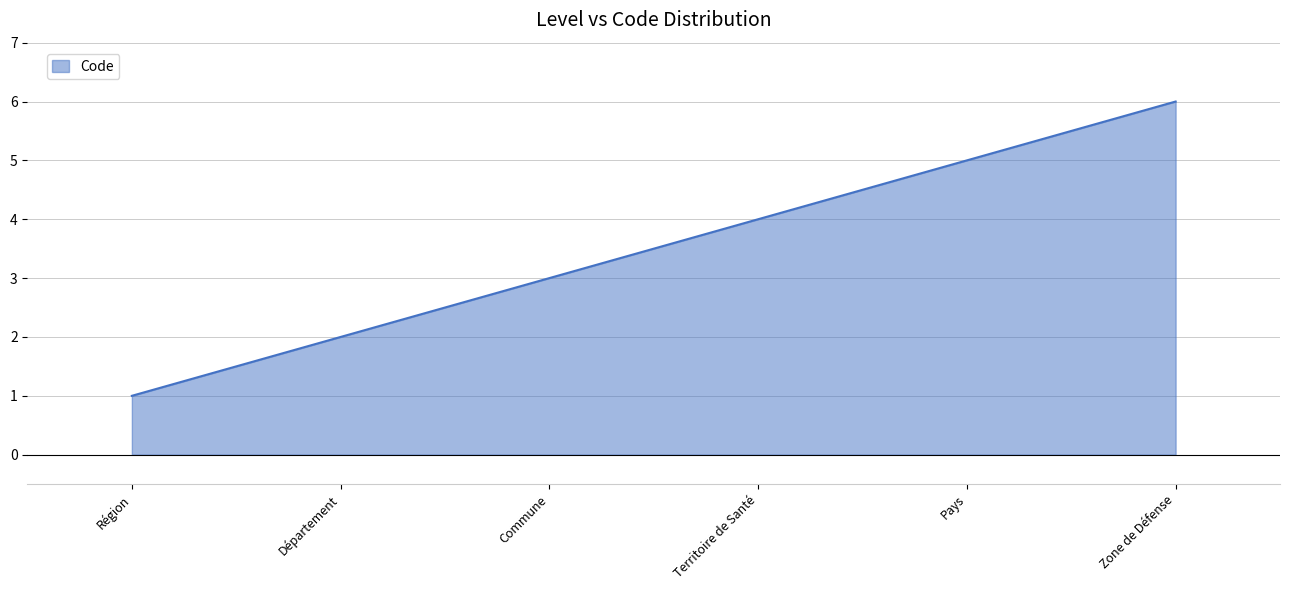

True or false: the data has more than 2 interior local peaks.

False